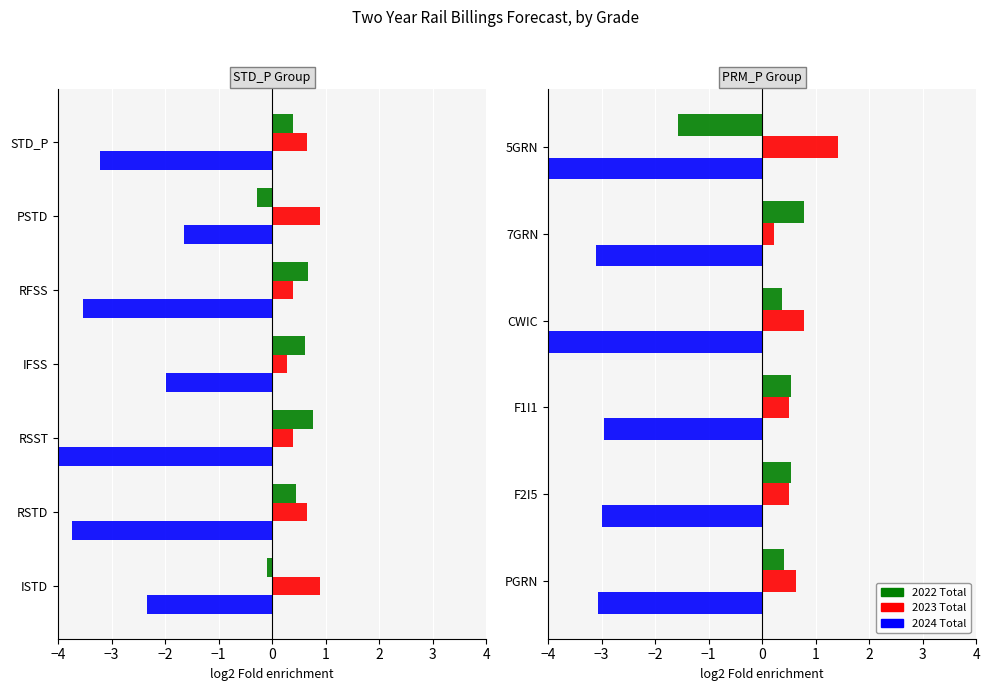

How many bars are there in each group?

3